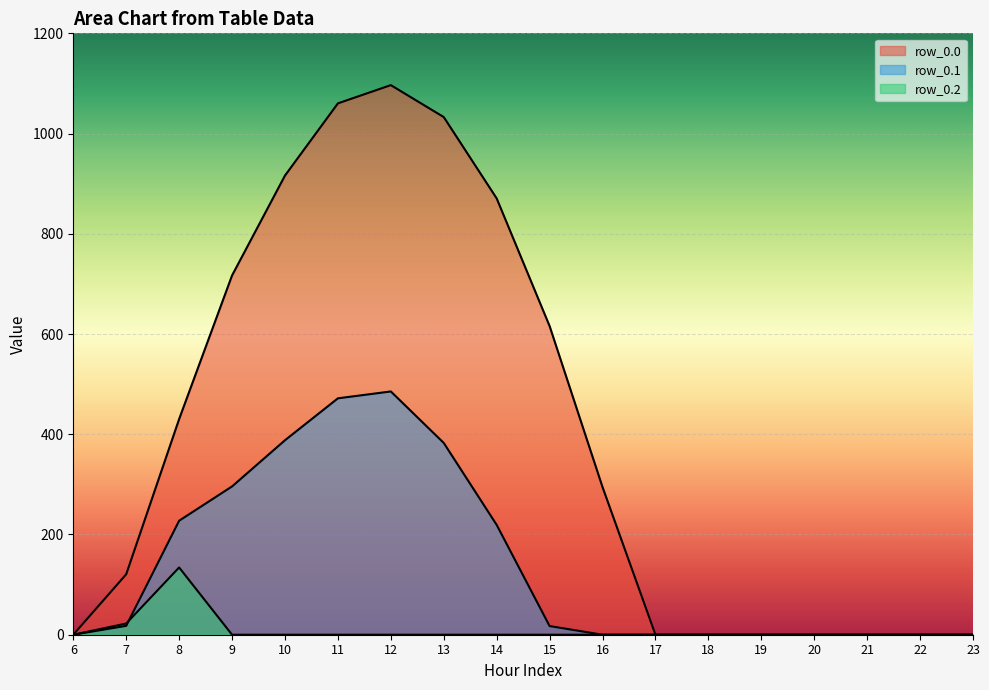

At which label does row_0.1 first exceed 17?

7